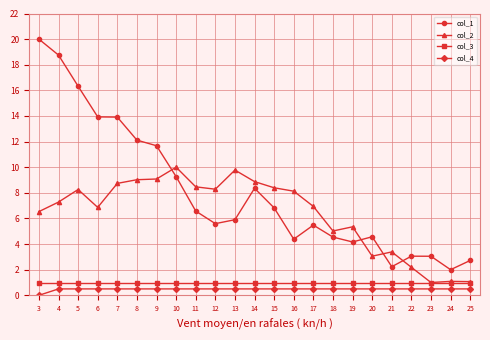

Between 6 and 11, which series saw the biggest shift?

col_1